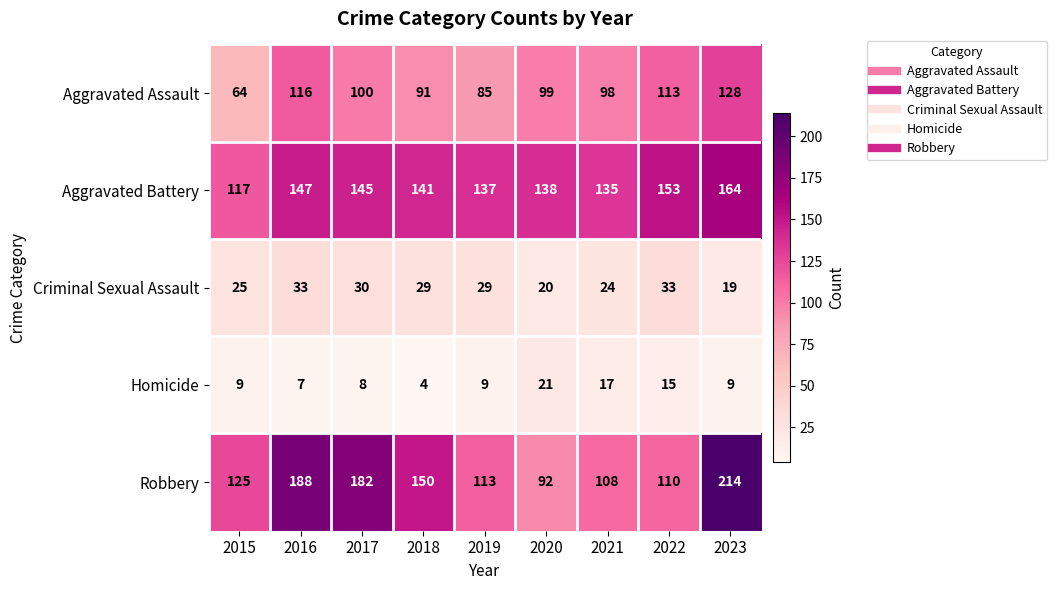

How many categories are shown in the chart?

9